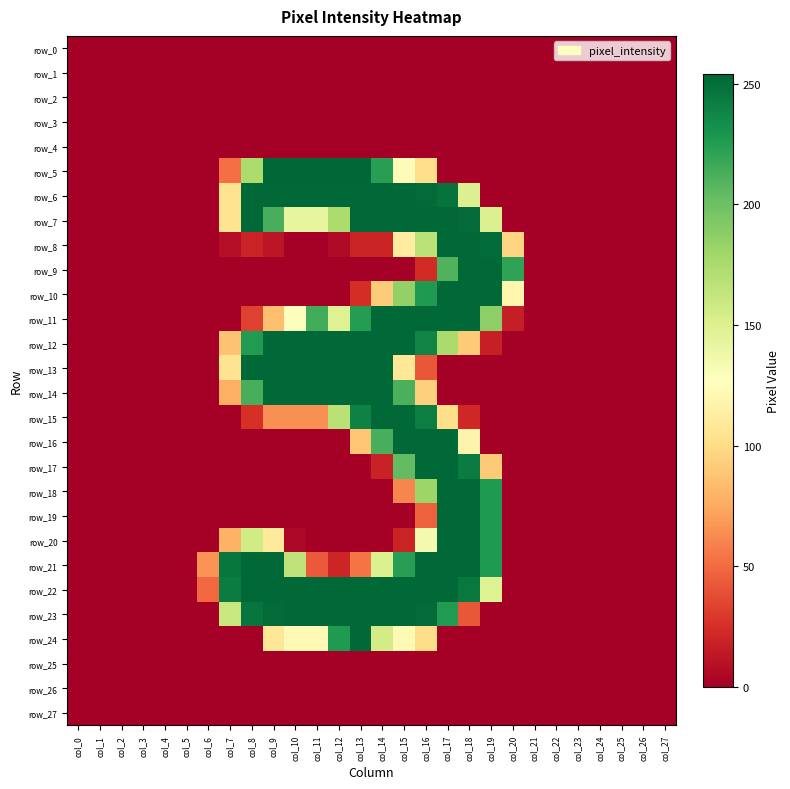

How many categories are shown in the chart?

28